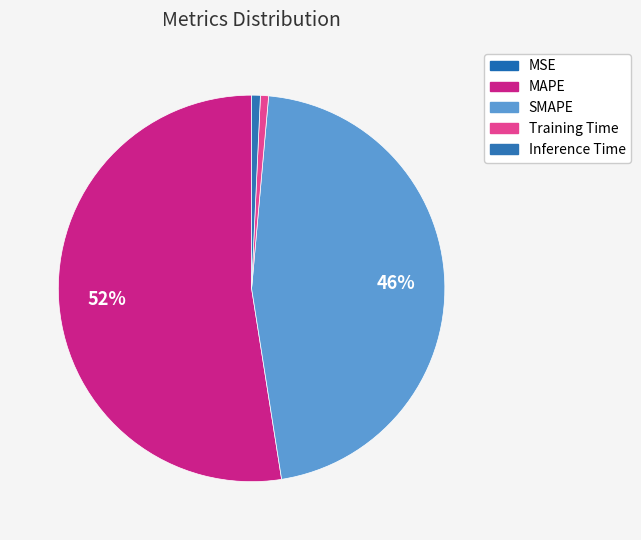

Which has a higher value, MSE or Training Time?

Training Time